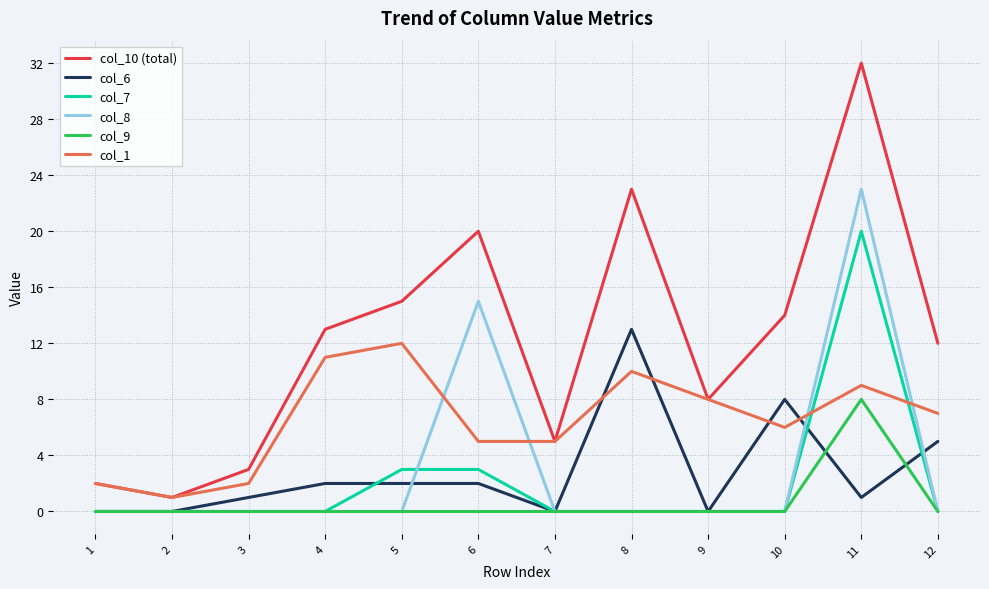

List the labels in order of col_10 (total) value, smallest first.

2, 1, 3, 7, 9, 12, 4, 10, 5, 6, 8, 11